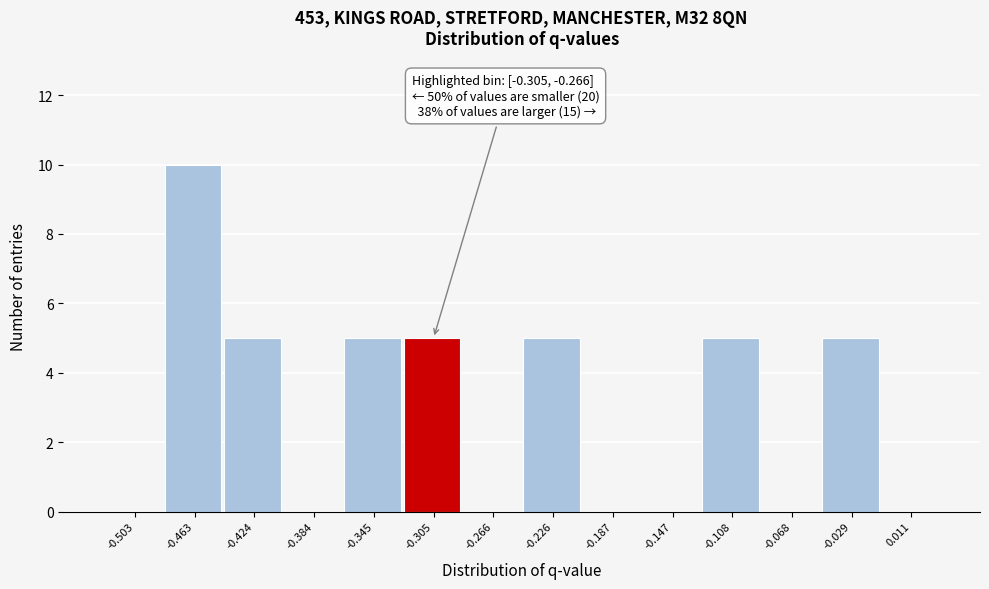

Reading left to right, extract all data points from this chart.

-0.503=0	-0.463=10	-0.424=5	-0.384=0	-0.345=5	-0.305=5	-0.266=0	-0.226=5	-0.187=0	-0.147=0	-0.108=5	-0.068=0	-0.029=5	0.011=0